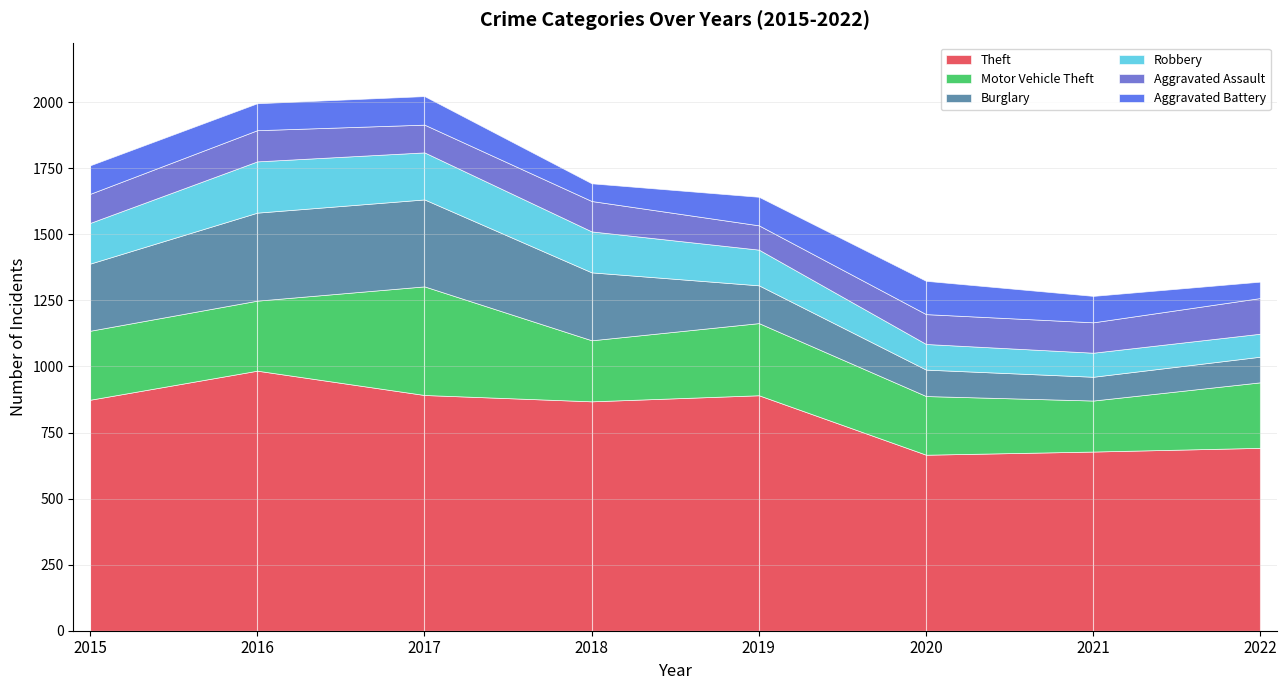

Rank the categories by Robbery value from lowest to highest.

2022, 2021, 2020, 2019, 2015, 2018, 2017, 2016